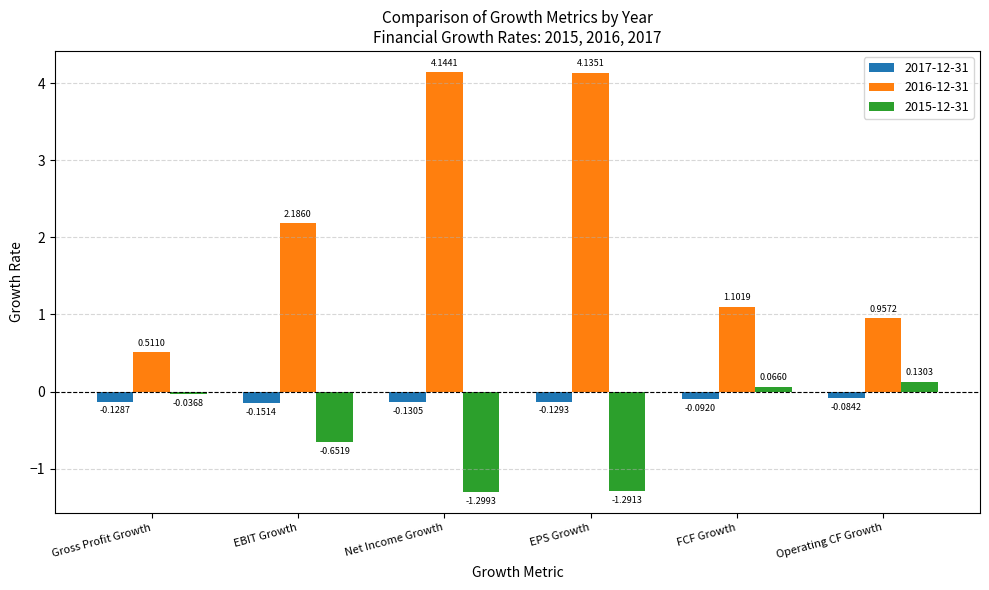

What is the label of the 1st bar from the right?

Operating CF Growth